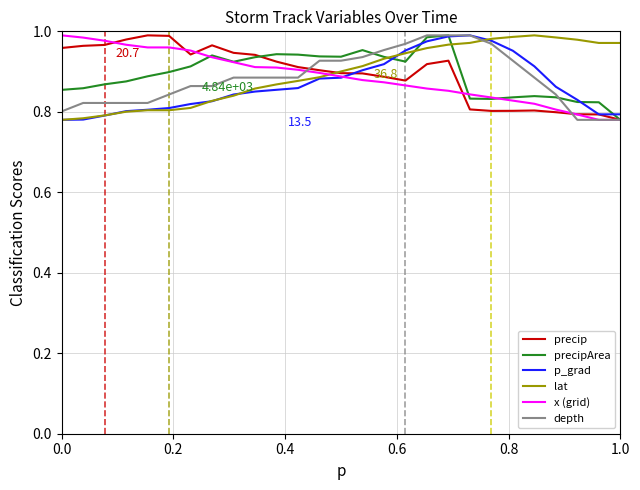

After their last crossing, which series has the higher values: lat or x (grid)?

lat